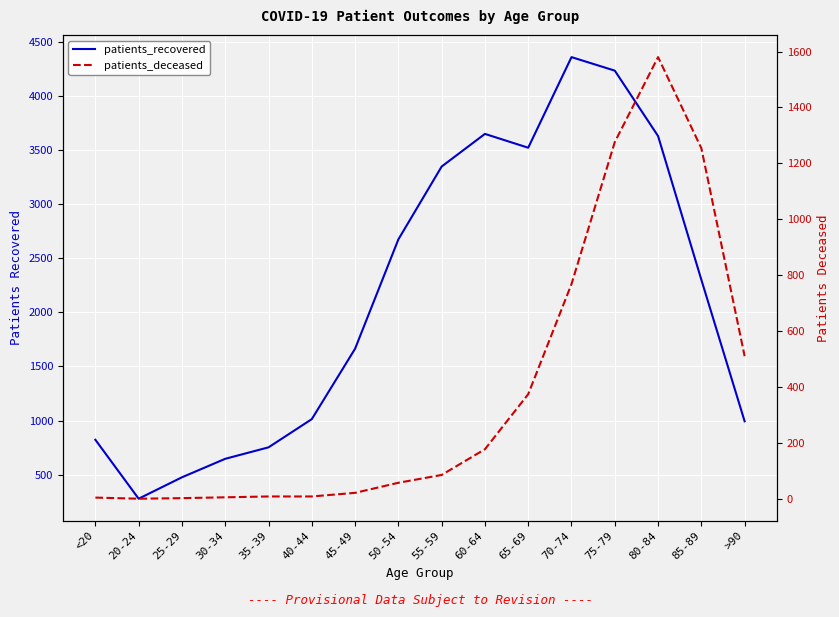

How many values in patients_deceased are above zero?

15